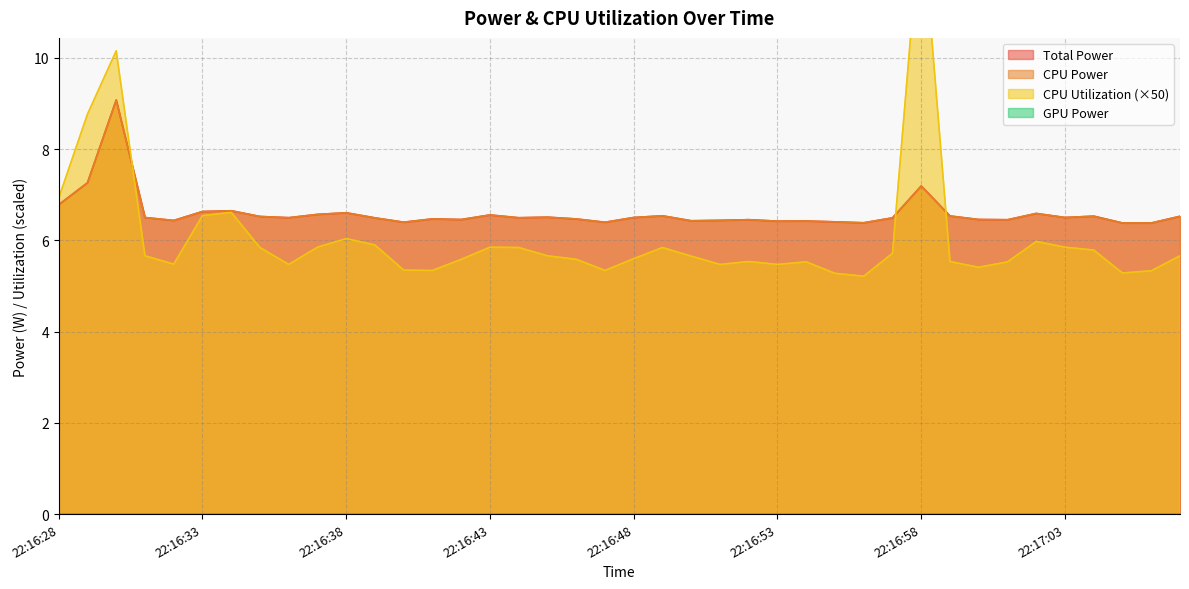

What is the highest value of the CPU Power series?

9.1